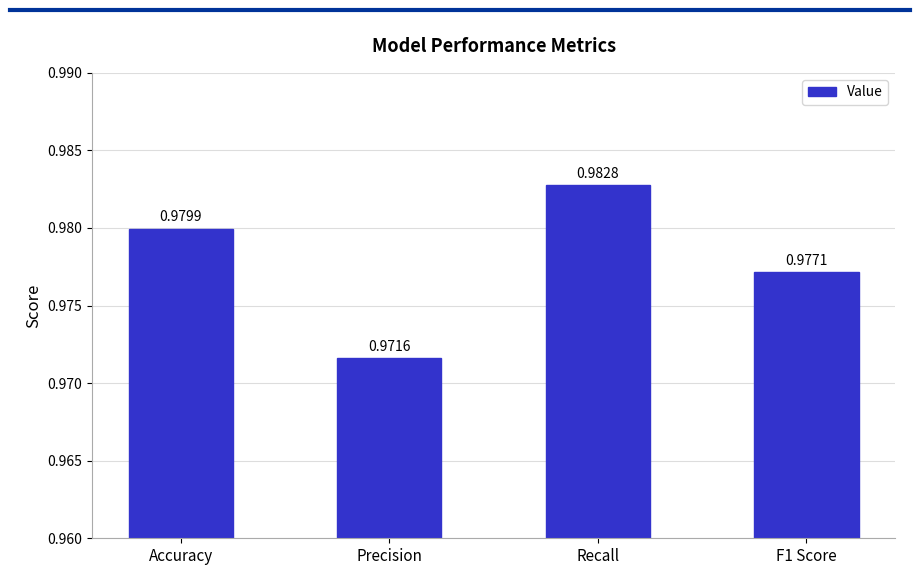

Where is the data nearest to the value 0?

Precision